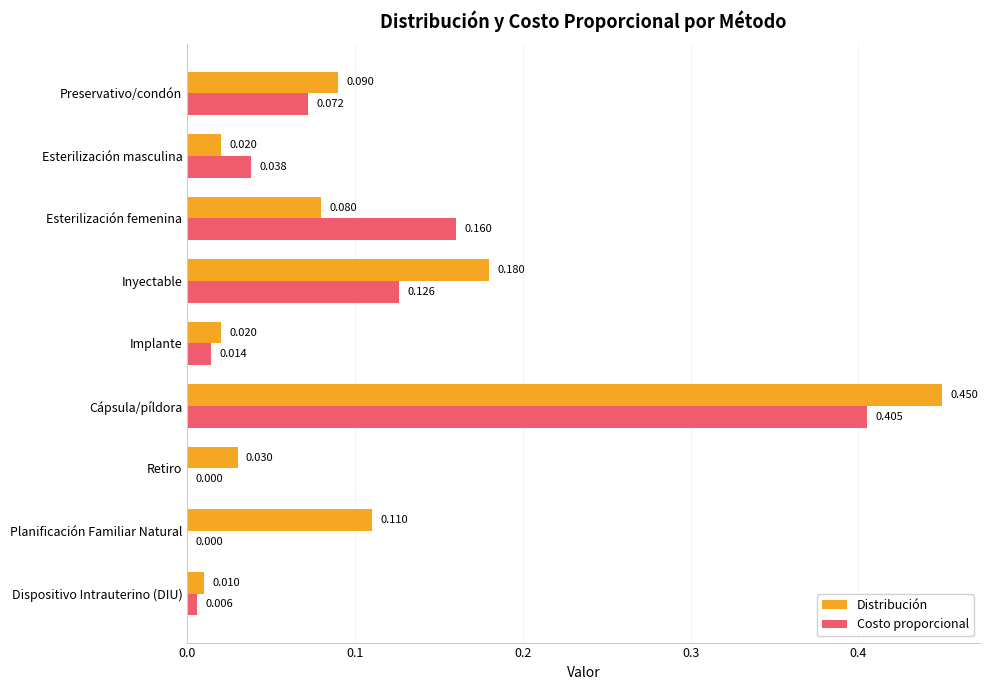

Which series changed the most between Cápsula/píldora and Dispositivo Intrauterino (DIU)?

Distribución